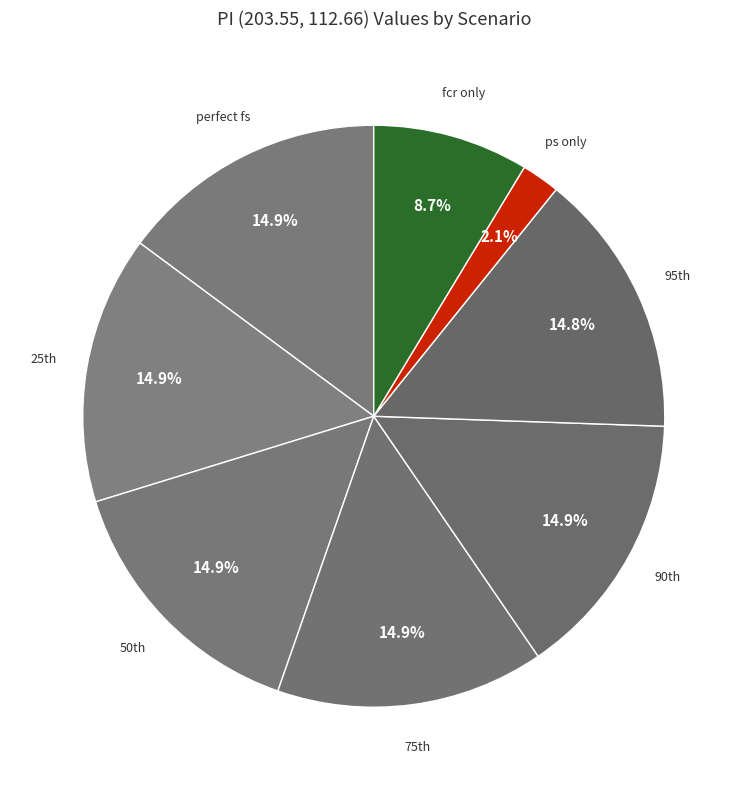

Which slice is the smallest?

ps only